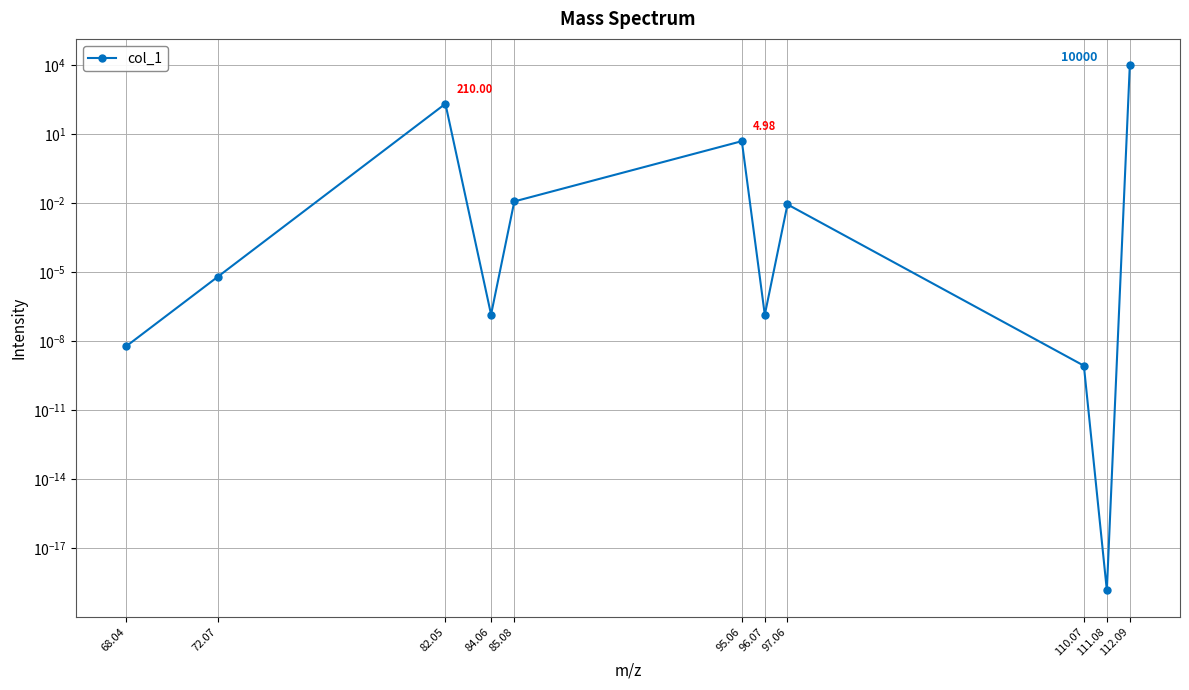

List the labels in order of value, smallest first.

111.08, 110.07, 68.04, 96.07, 84.06, 72.07, 97.06, 85.08, 95.06, 82.05, 112.09